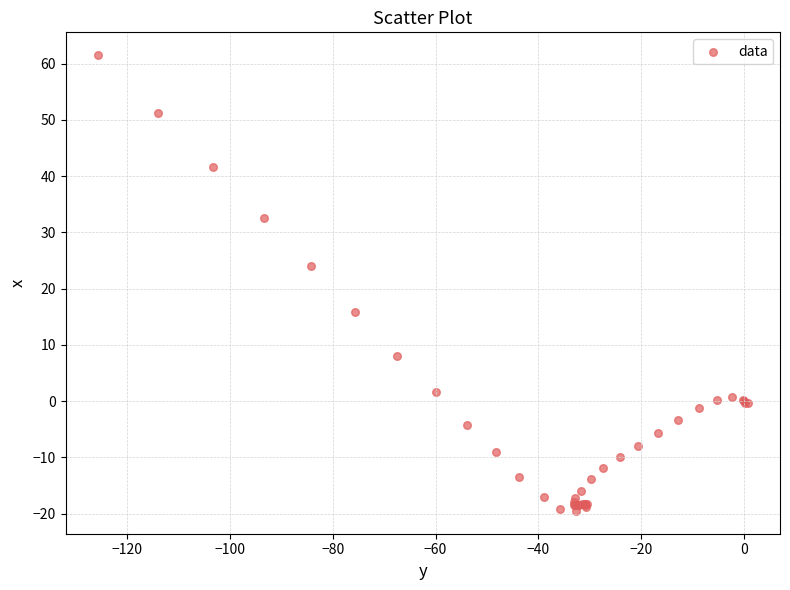

What Y value in the scatter plot is closest to 21?

24.0